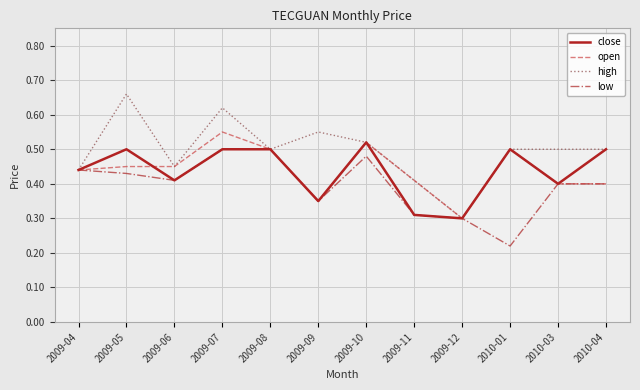

What position from the left is 2010-01?

10